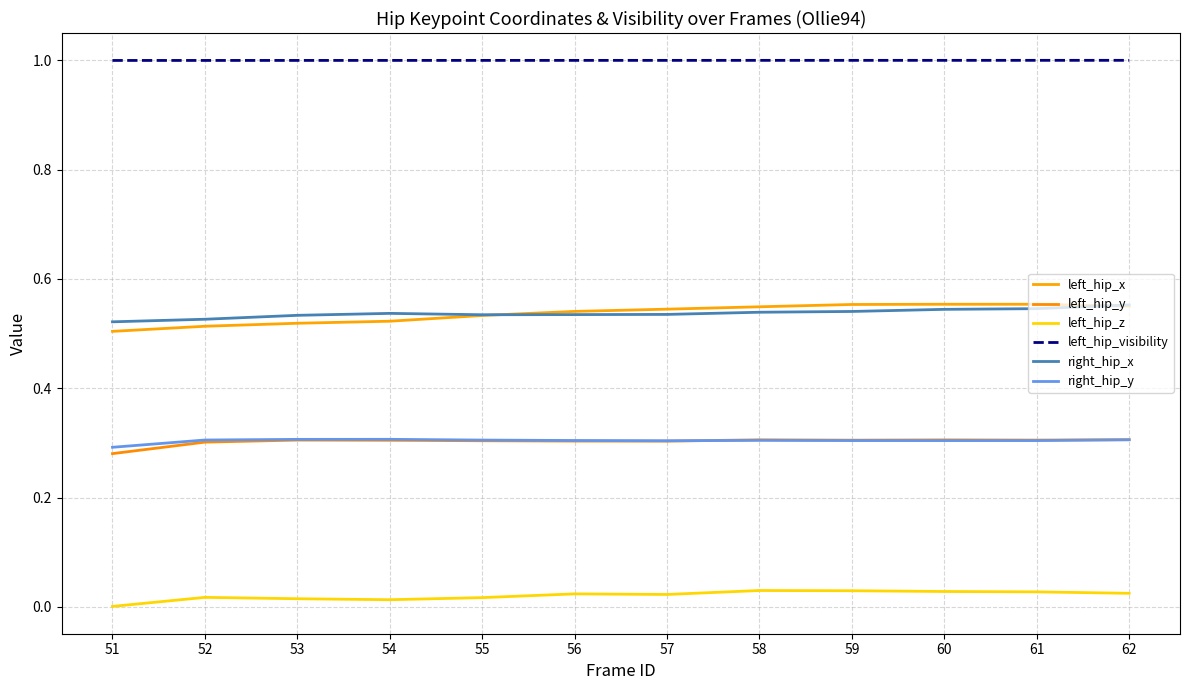

Is this an area chart (filled region under the line)?

No